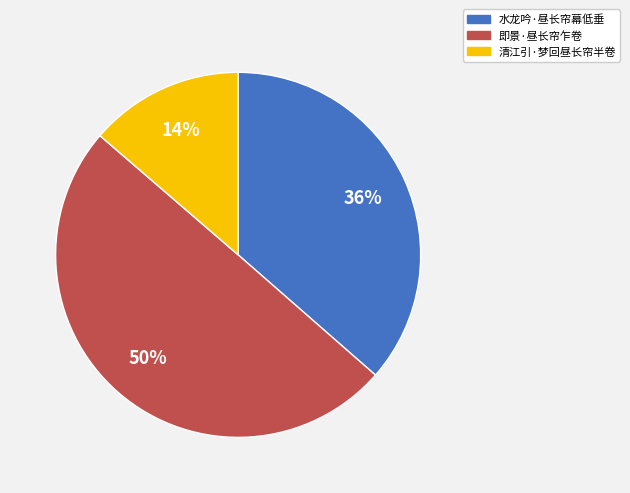

What percentage is the 水龙吟·昼长帘幕低垂 slice, to the nearest percent?

36%